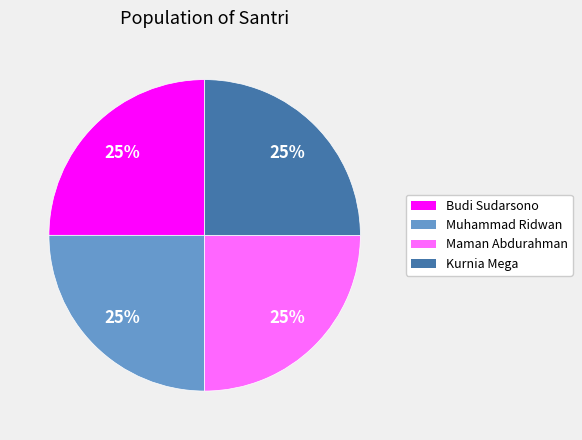

To the nearest percent, what is the average slice percentage?

25%